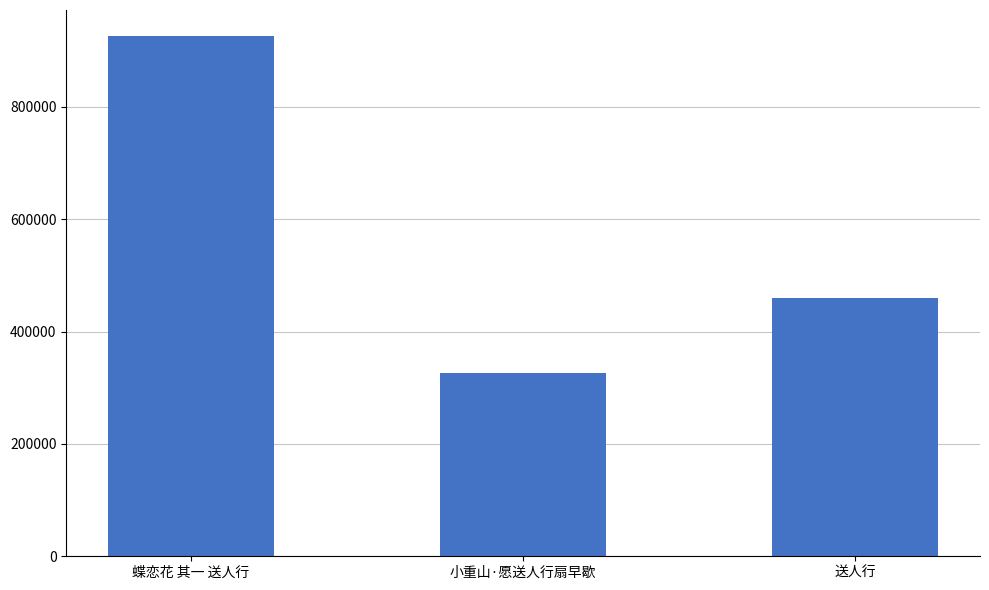

What is the sum of all values?

1710948